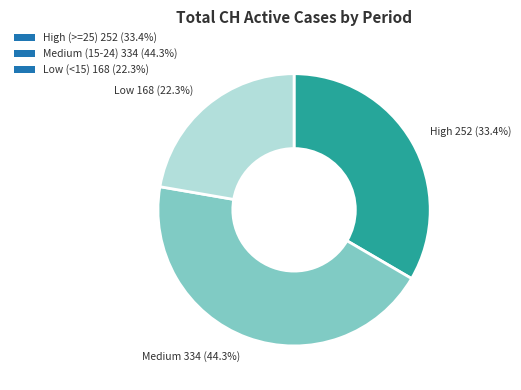

Approximately how many times larger is the value at Medium (15-24) 334 (44.3%) compared to Low (<15) 168 (22.3%)?

2.0